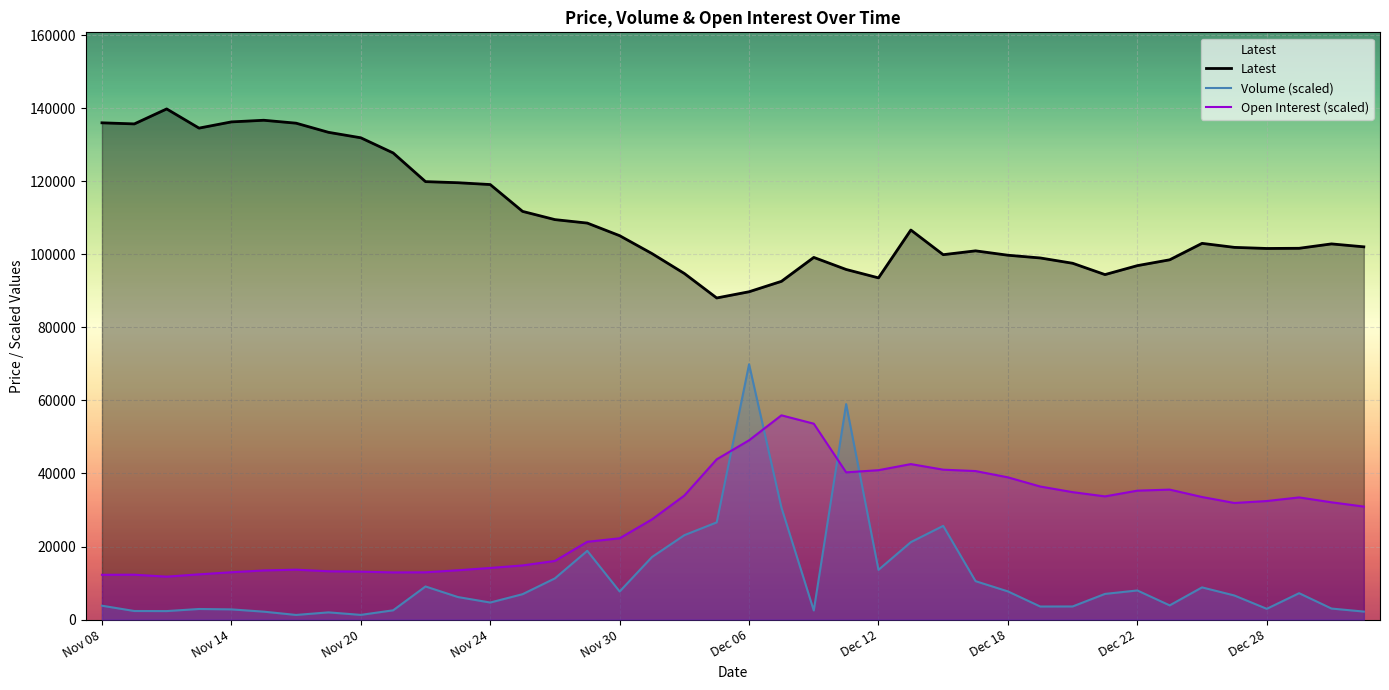

True or false: Latest and Volume (scaled) intersect in this chart.

False